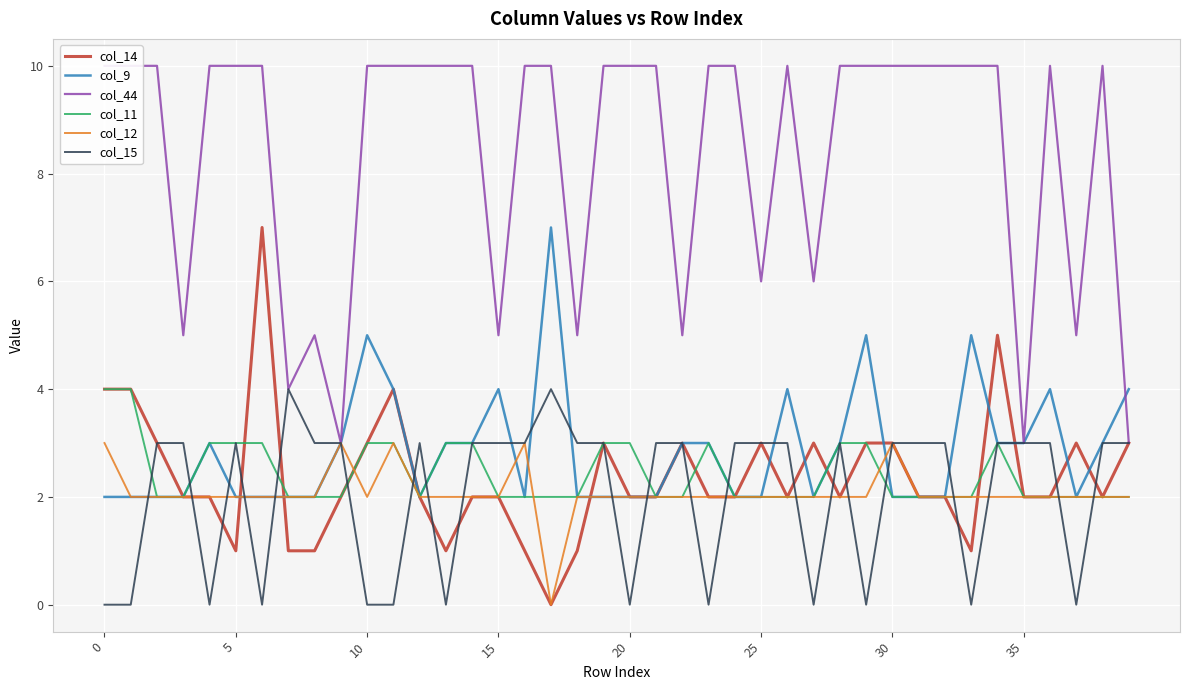

What is the highest value of the col_9 series?

7